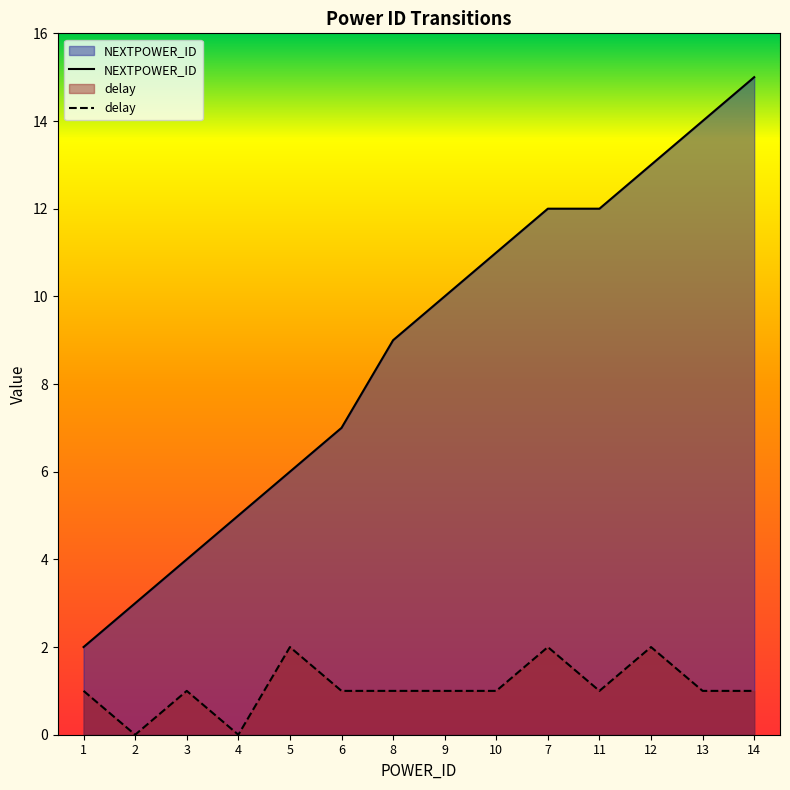

True or false: delay and NEXTPOWER_ID intersect in this chart.

False